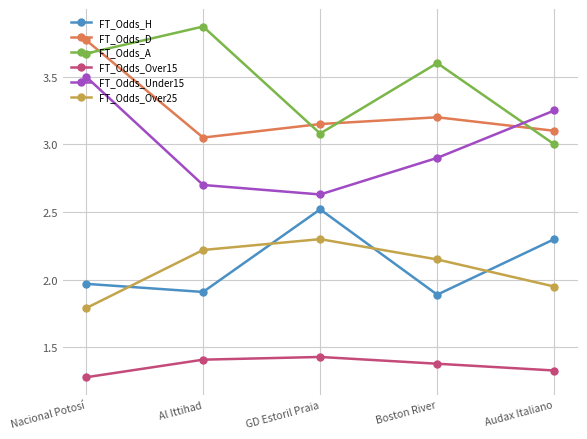

What are all the series names shown in the legend?

FT_Odds_H, FT_Odds_D, FT_Odds_A, FT_Odds_Over15, FT_Odds_Under15, FT_Odds_Over25